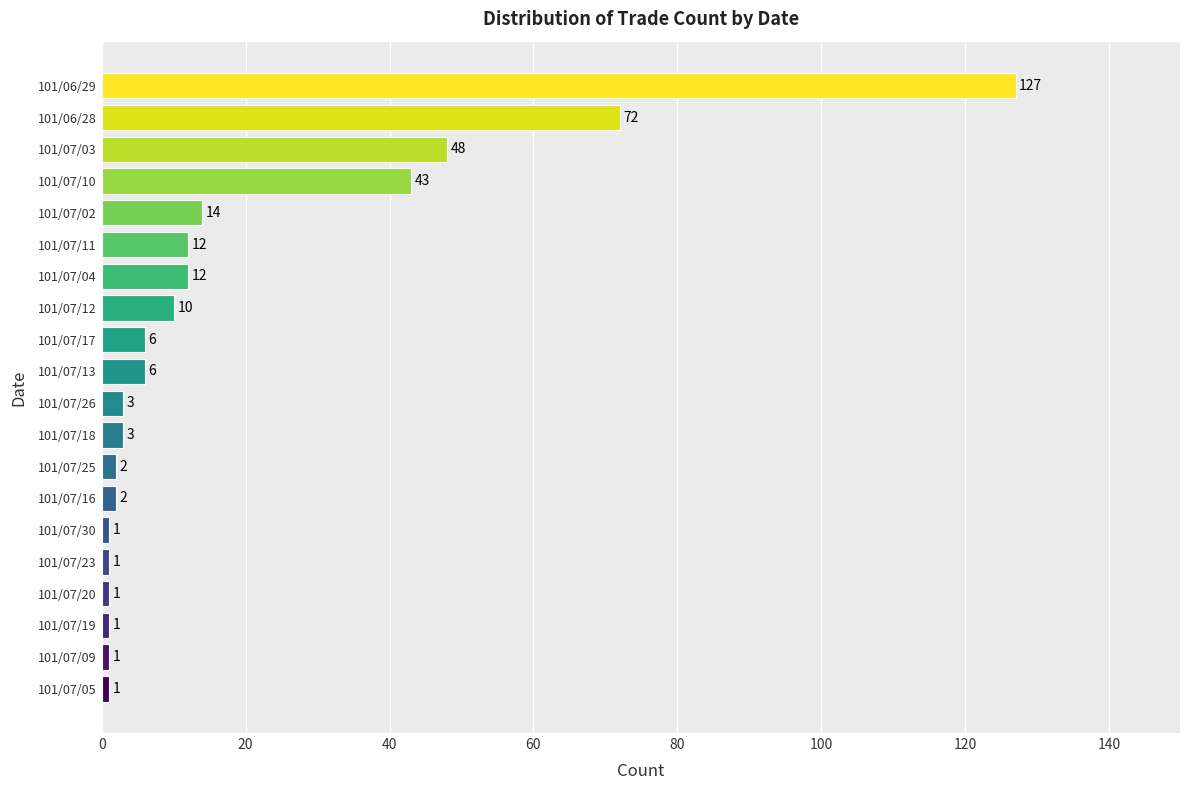

The chart shows a value of 3 at 101/07/26. True or false?

True